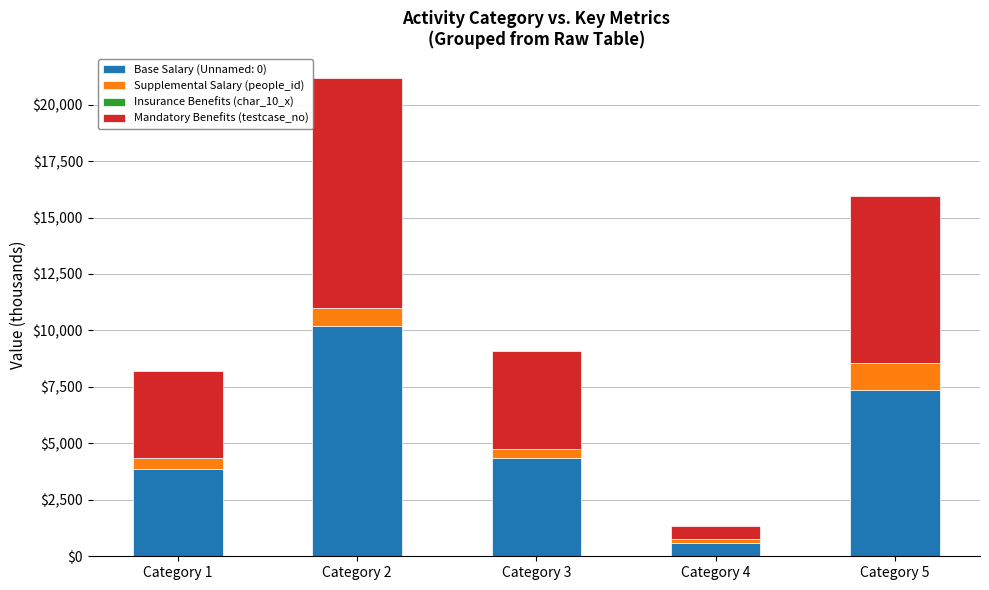

Which category has the highest value in the Base Salary (Unnamed: 0) series?

Category 2